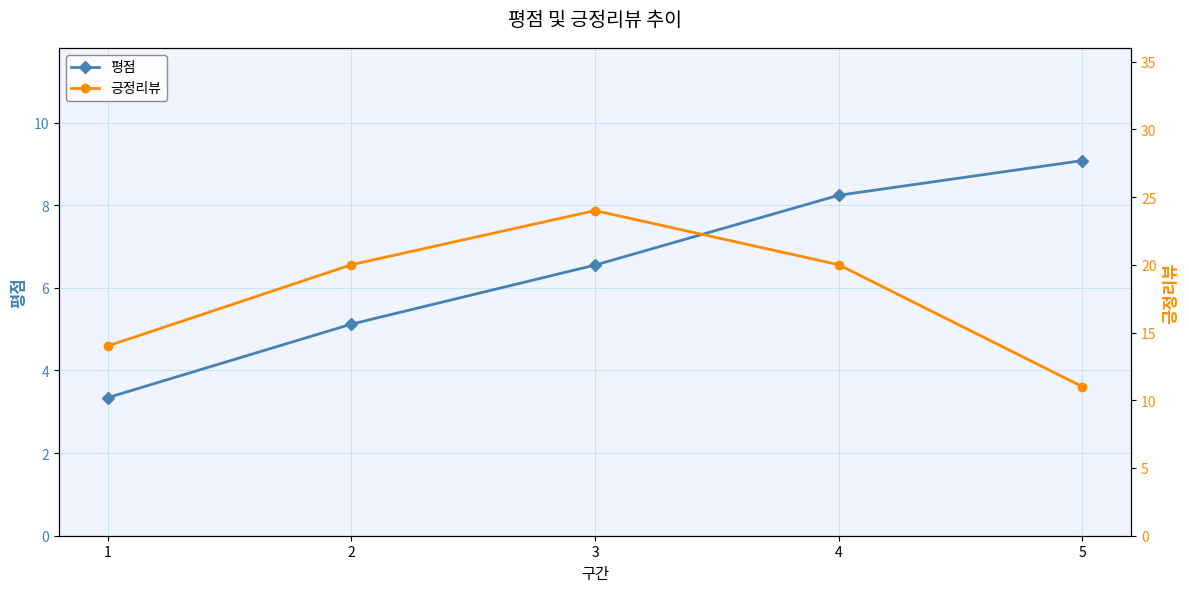

Is this an area chart (filled region under the line)?

No